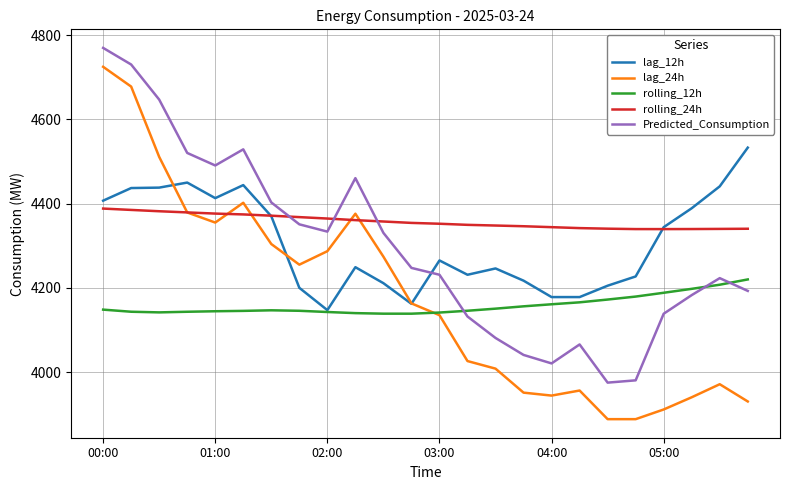

Which series has the largest range (max minus min)?

lag_24h